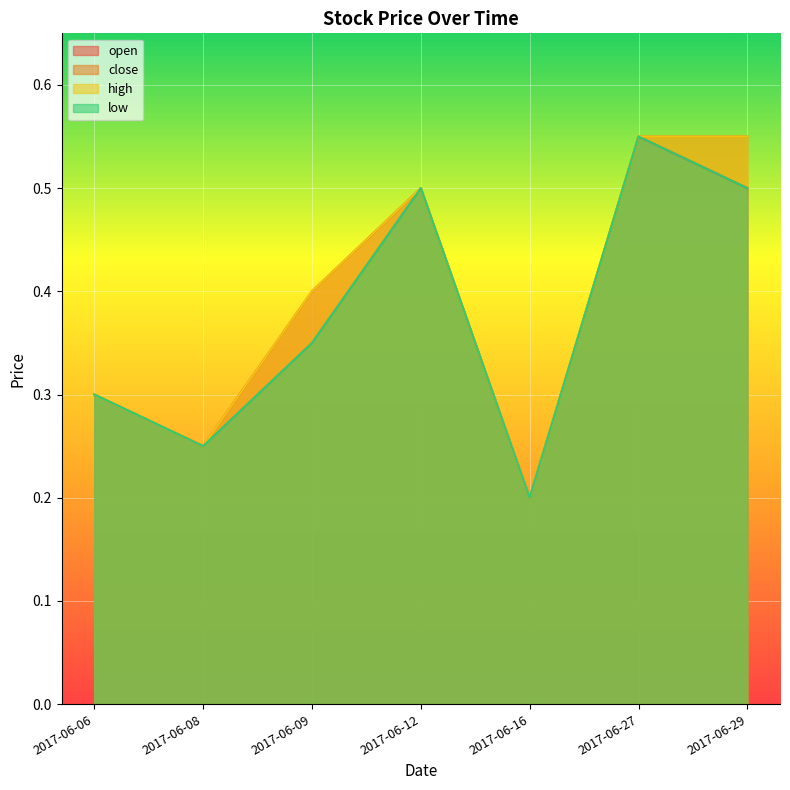

How many lines are shown in the chart?

4